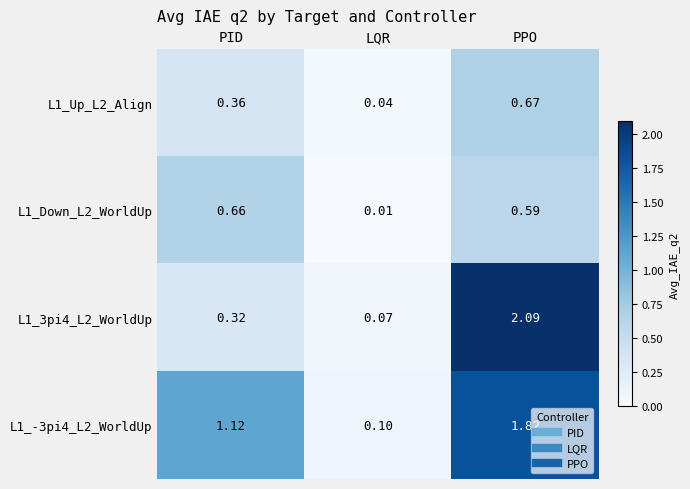

Where is L1_3pi4_L2_WorldUp nearest to the value 1?

PID